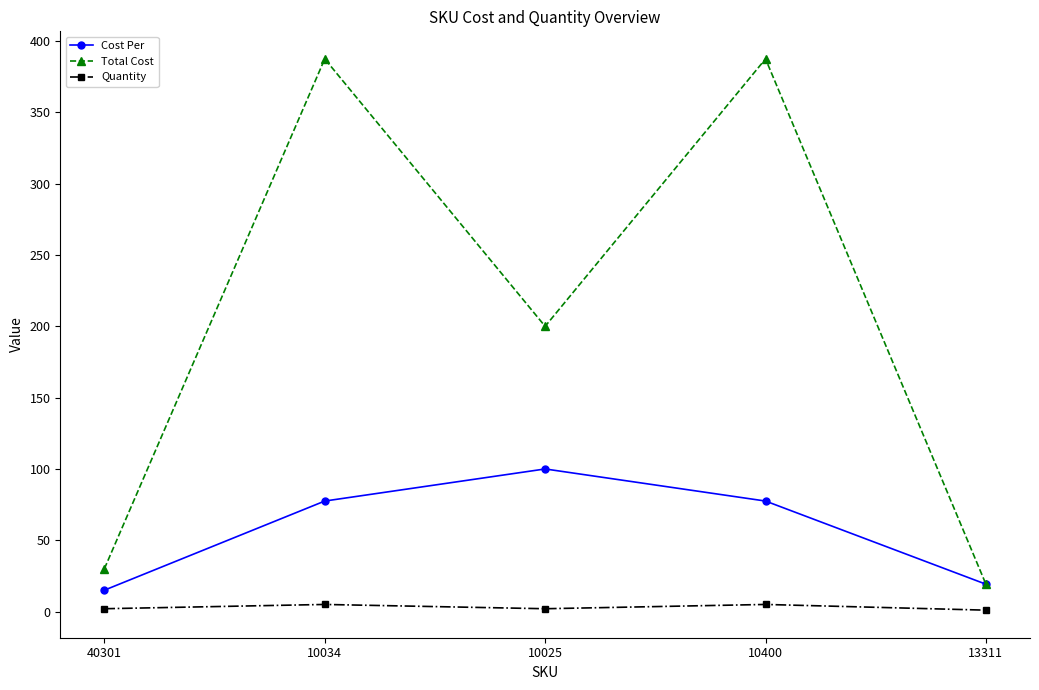

True or false: Total Cost and Quantity cross at least once.

False